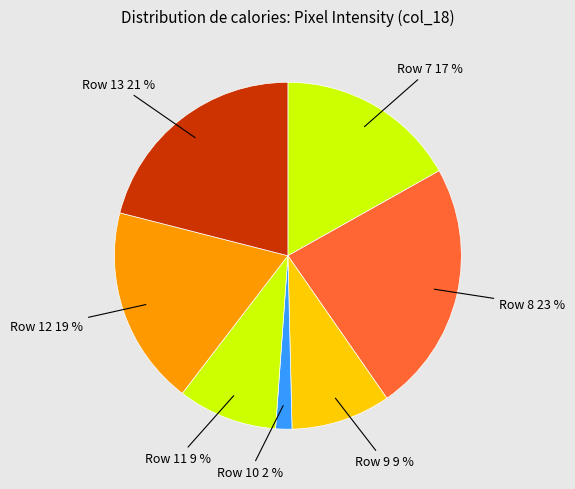

How many segments does this pie chart have?

7